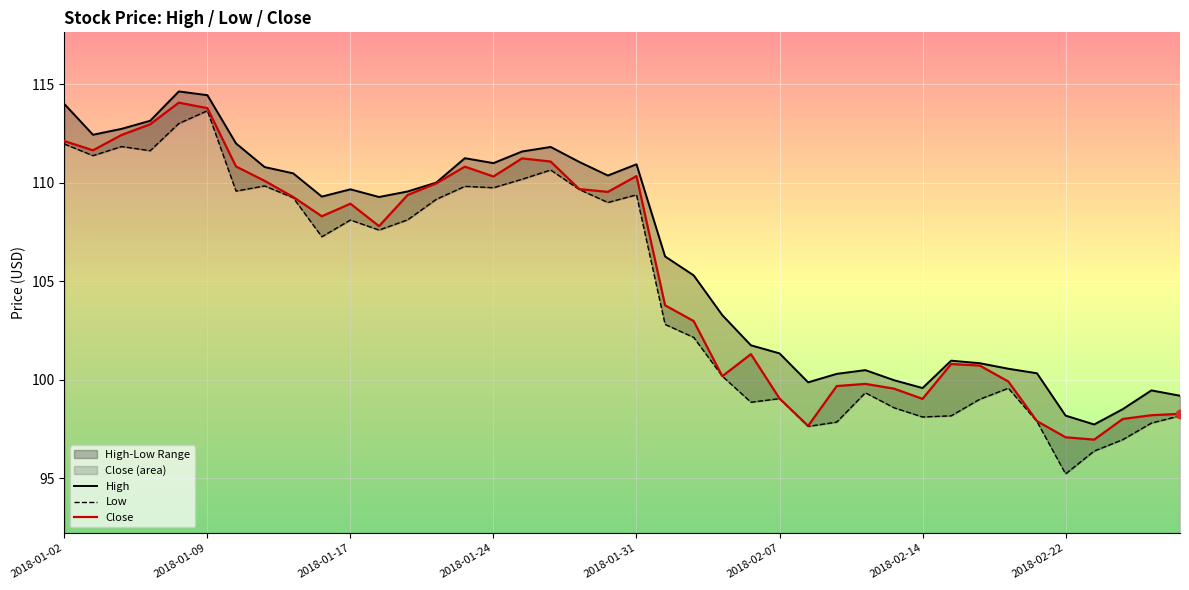

Is the value of Low at 30 greater than the value of Close at 11?

No